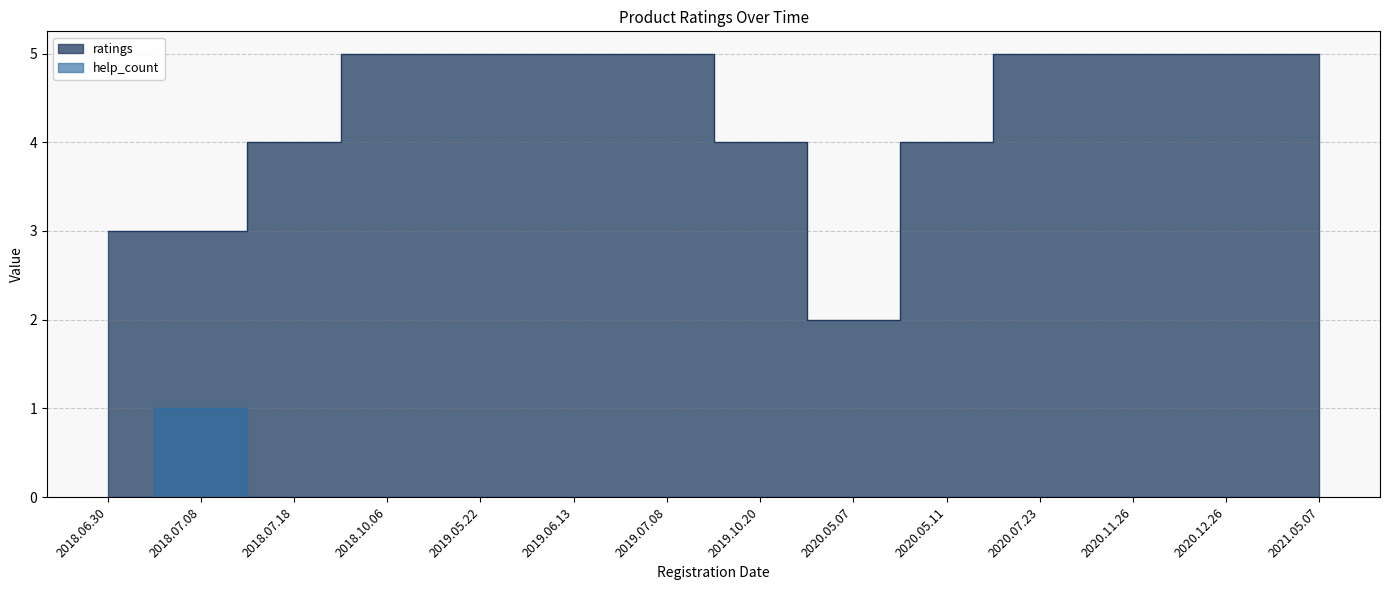

Reading left to right, extract all data points from this chart.

ratings: 2018.06.30=3	2018.07.08=3	2018.07.18=4	2018.10.06=5	2019.05.22=5	2019.06.13=5	2019.07.08=5	2019.10.20=4	2020.05.07=2	2020.05.11=4	2020.07.23=5	2020.11.26=5	2020.12.26=5	2021.05.07=5
help_count: 2018.06.30=0	2018.07.08=1	2018.07.18=0	2018.10.06=0	2019.05.22=0	2019.06.13=0	2019.07.08=0	2019.10.20=0	2020.05.07=0	2020.05.11=0	2020.07.23=0	2020.11.26=0	2020.12.26=0	2021.05.07=0